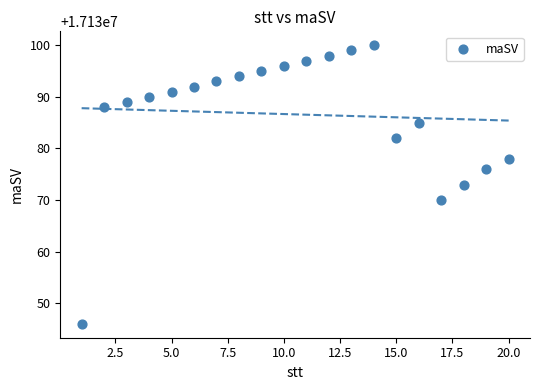

What is the range of Y values (max minus min)?

54